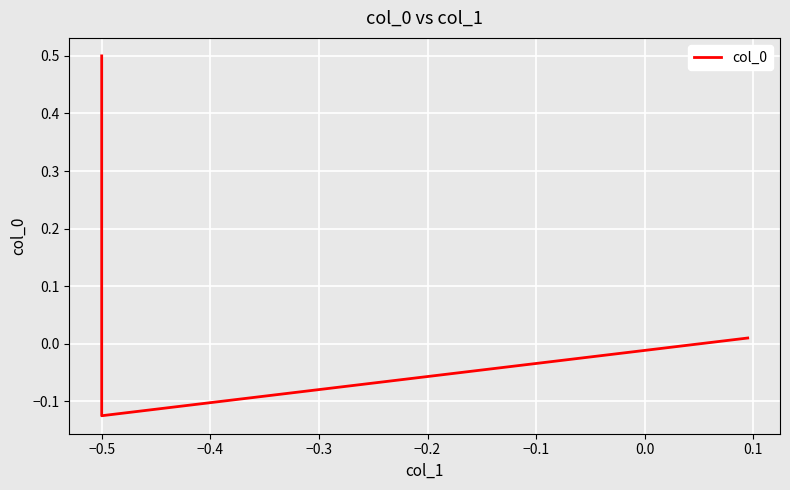

What is the sum of the values at −0.4 and −0.6?

0.5